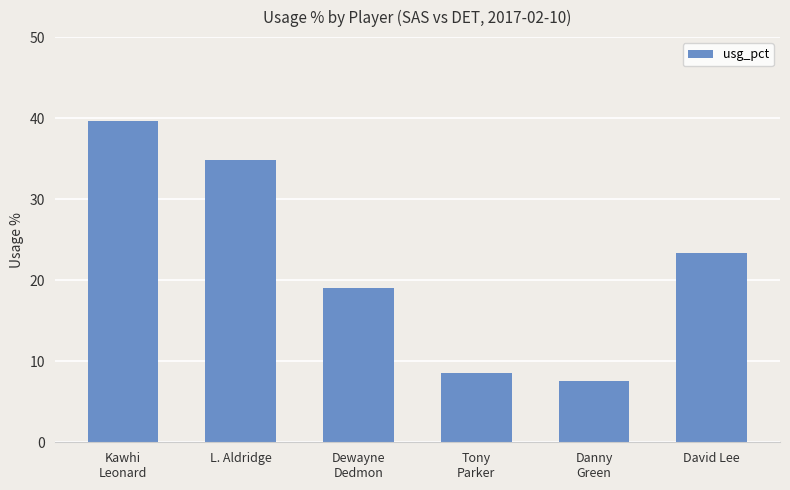

Between Danny
Green and Dewayne
Dedmon, which is larger?

Dewayne
Dedmon